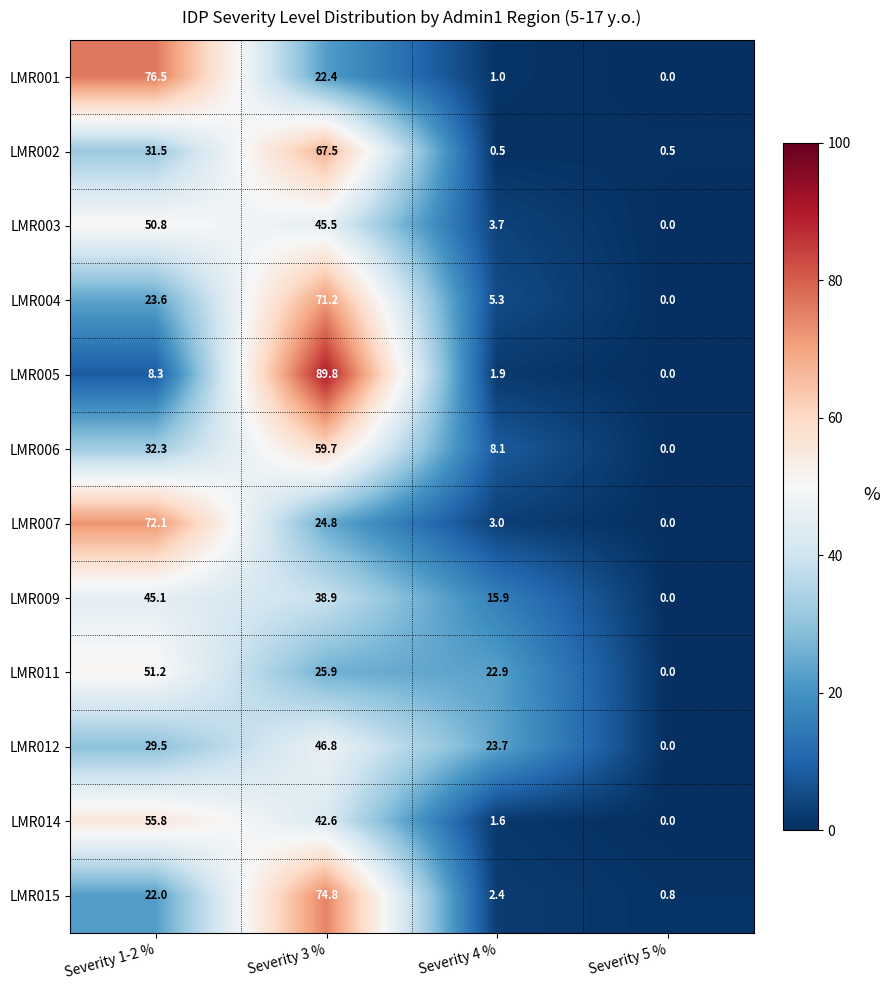

At which category is the sum across all series the highest?

Severity 3 %